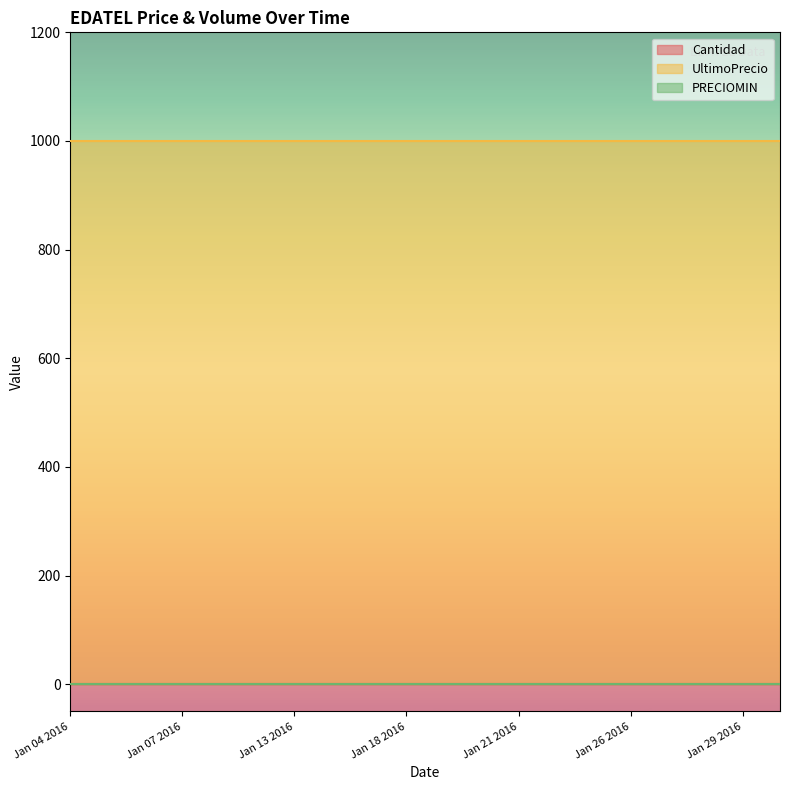

True or false: PRECIOMIN has more than 2 points higher than both neighbors.

False